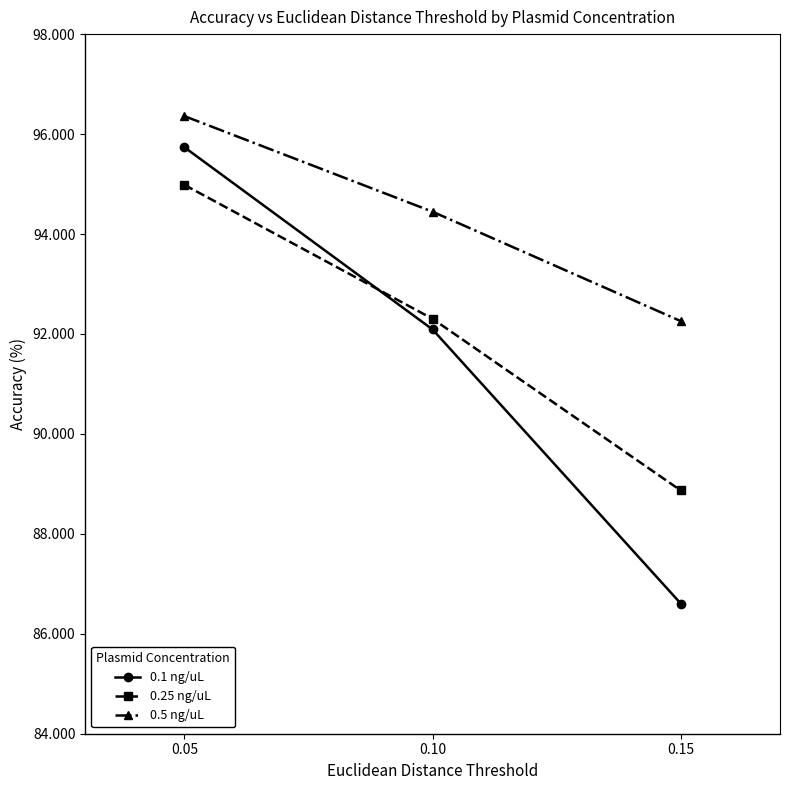

Reading right to left, list all the values displayed in this chart.

0.1 ng/uL: 0.15=86.6	0.10=92.1	0.05=95.7
0.25 ng/uL: 0.15=88.9	0.10=92.3	0.05=95.0
0.5 ng/uL: 0.15=92.3	0.10=94.4	0.05=96.4